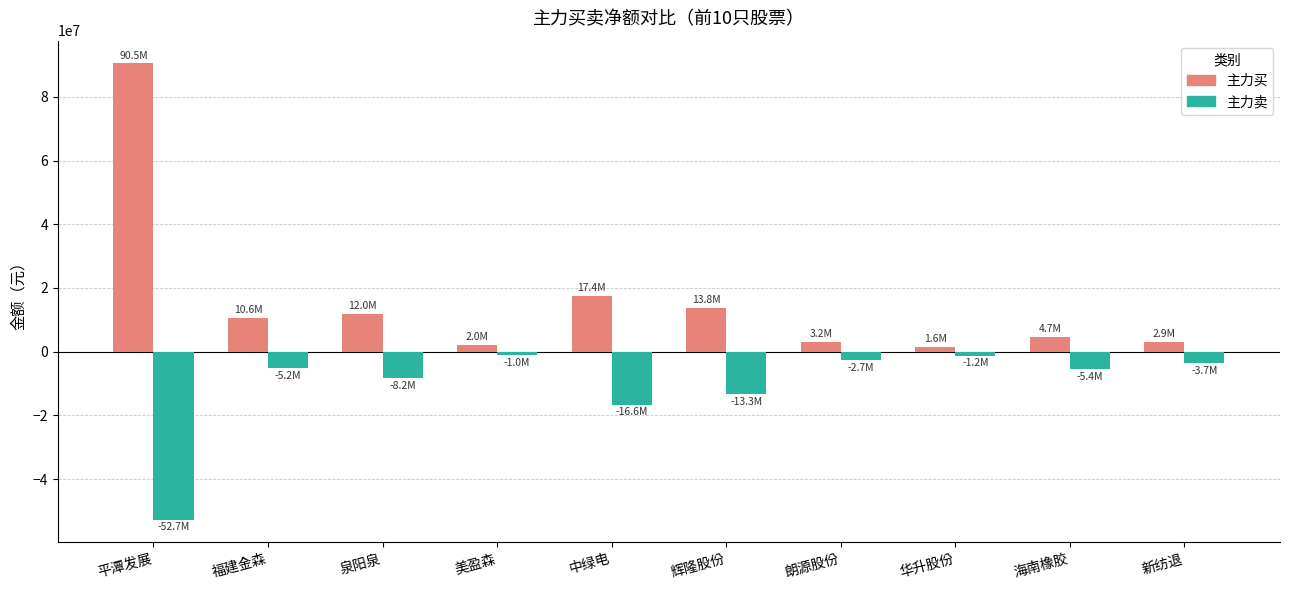

How many bars are there in each group?

2